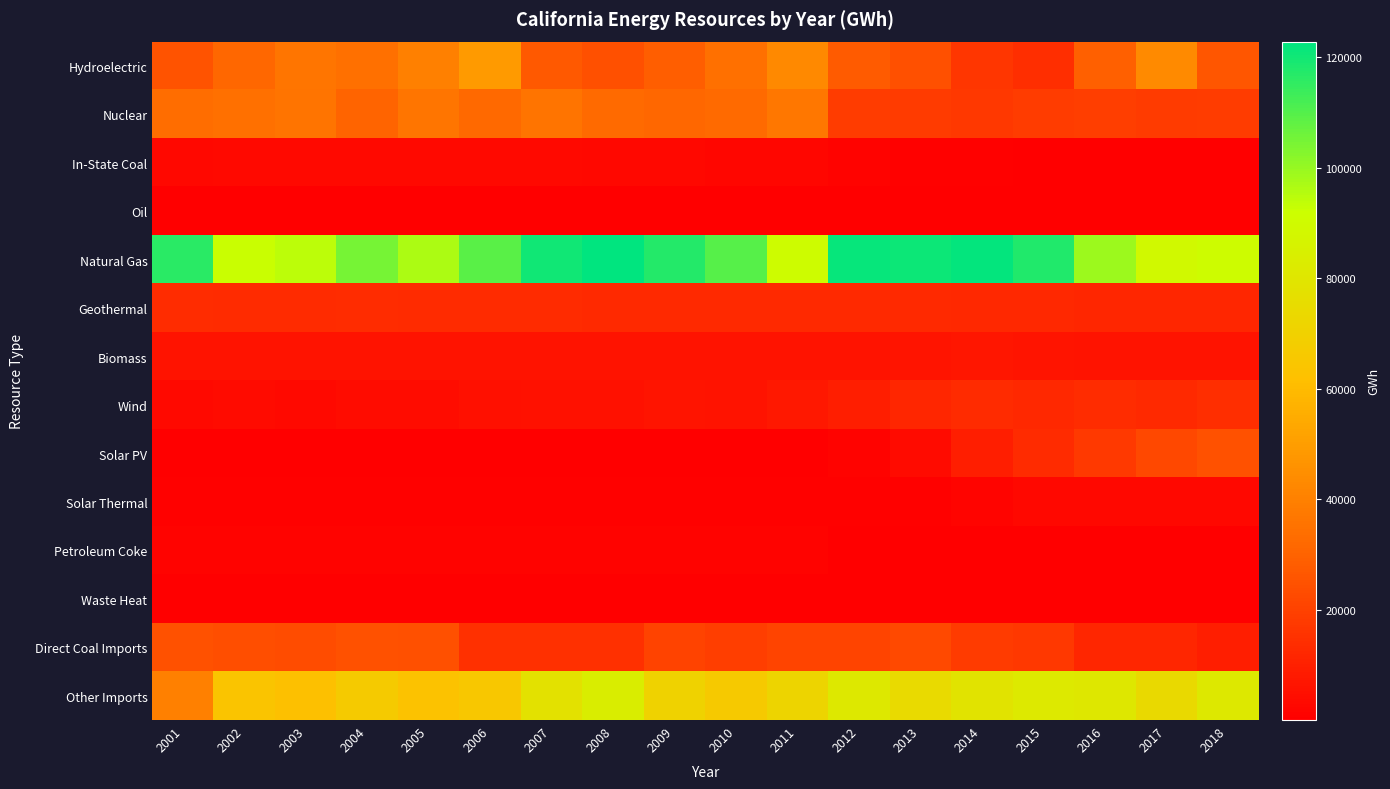

Between 2008 and 2015, which is larger?

2008